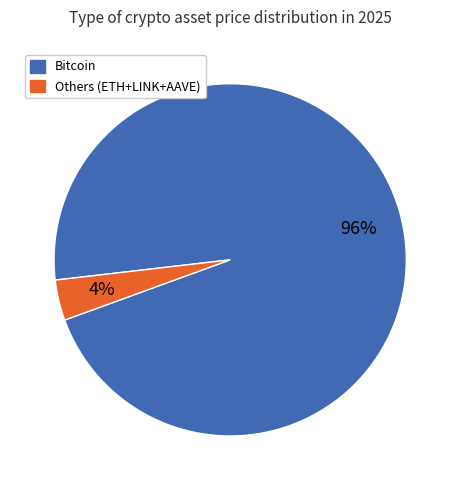

To the nearest percent, what is the average slice percentage?

50%